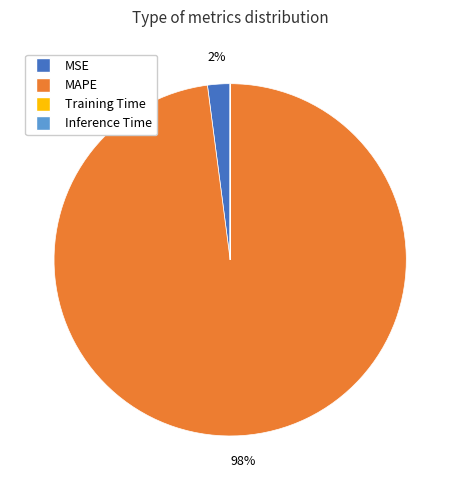

To the nearest percent, what is the difference between the largest and smallest slice percentages?

98%